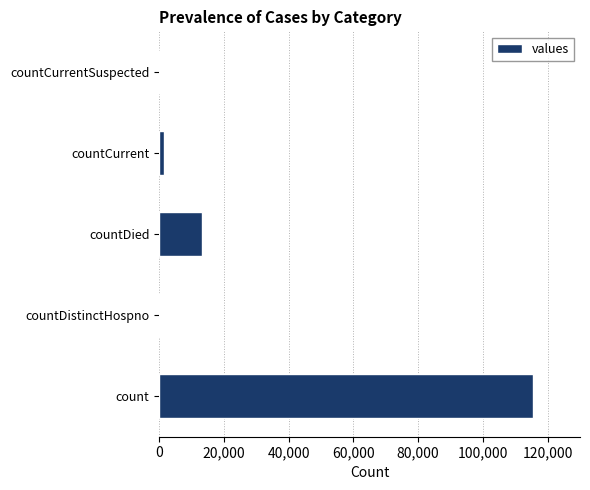

Is it true that the value at countCurrentSuspected is 55023?

False